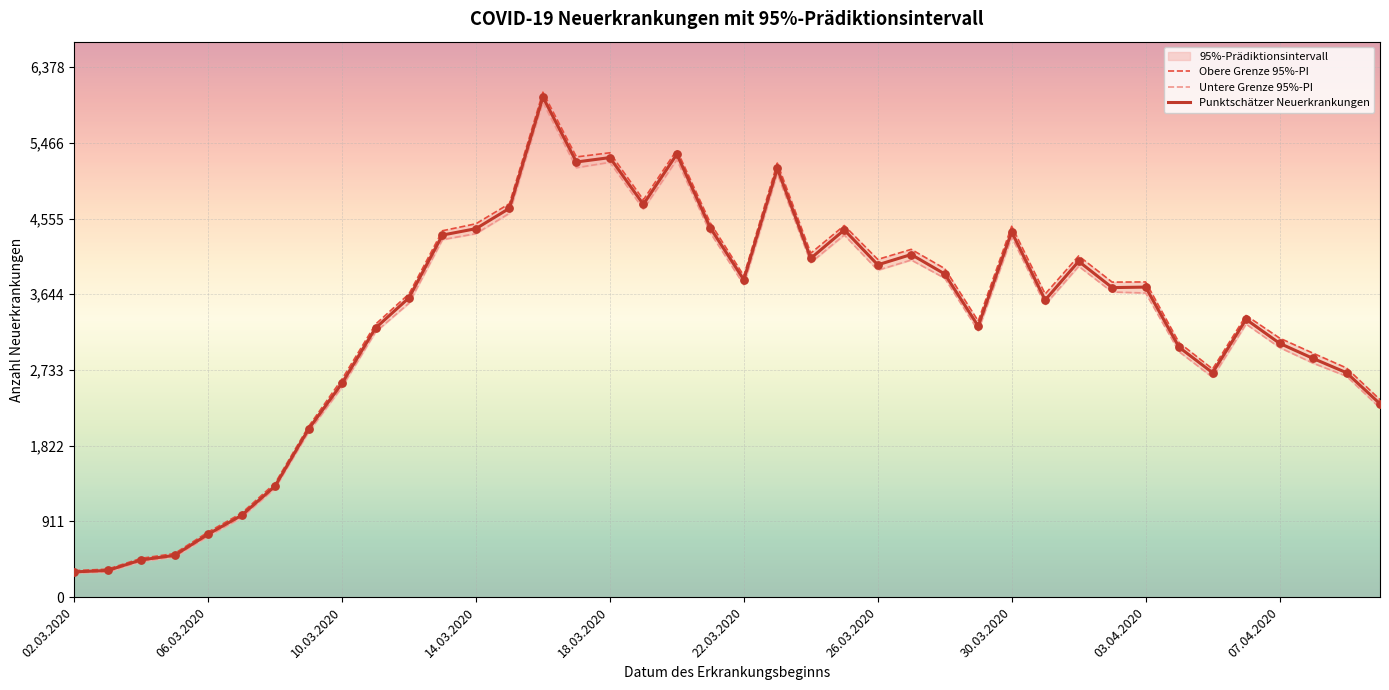

What is the total value across all series at 14?

18043